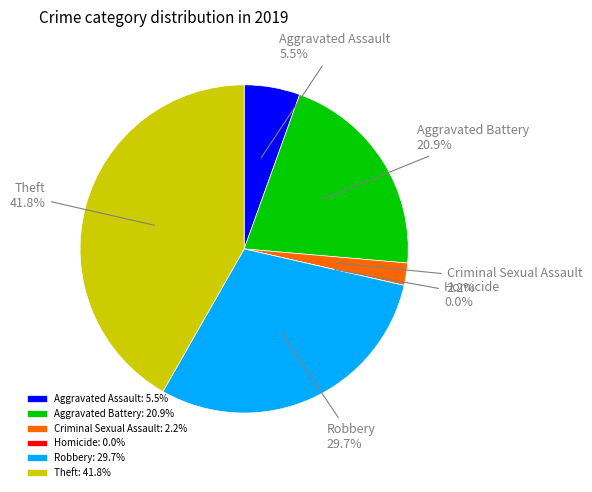

Rank the categories by value from lowest to highest.

Homicide, Criminal Sexual Assault, Aggravated Assault, Aggravated Battery, Robbery, Theft